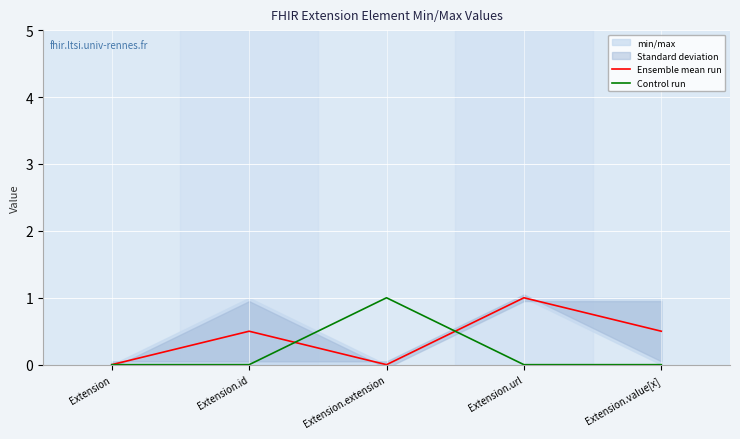

What is the greatest value displayed?

1.0